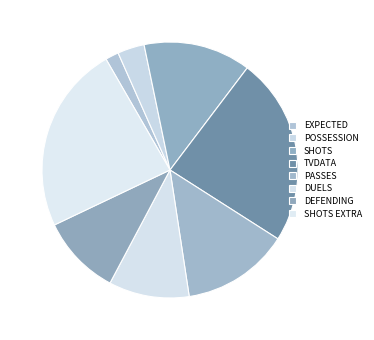

To the nearest percent, what is the difference between the largest and smallest slice percentages?

23%